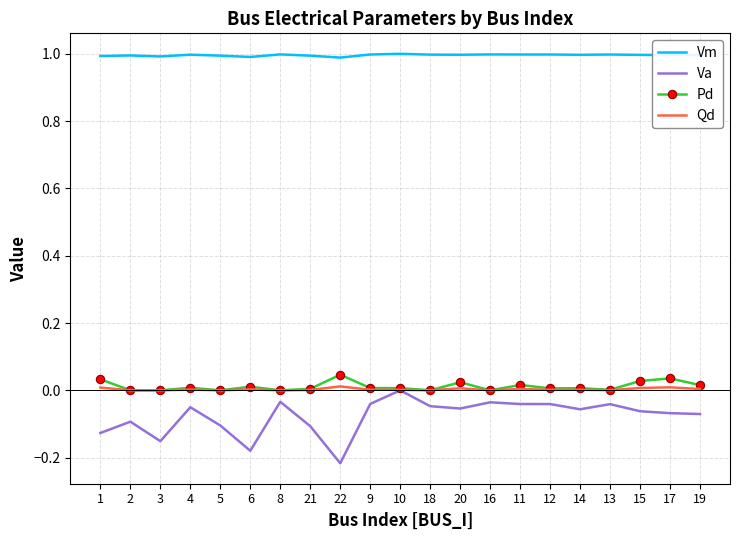

True or false: Qd has a value of 0.0 at 8.

True